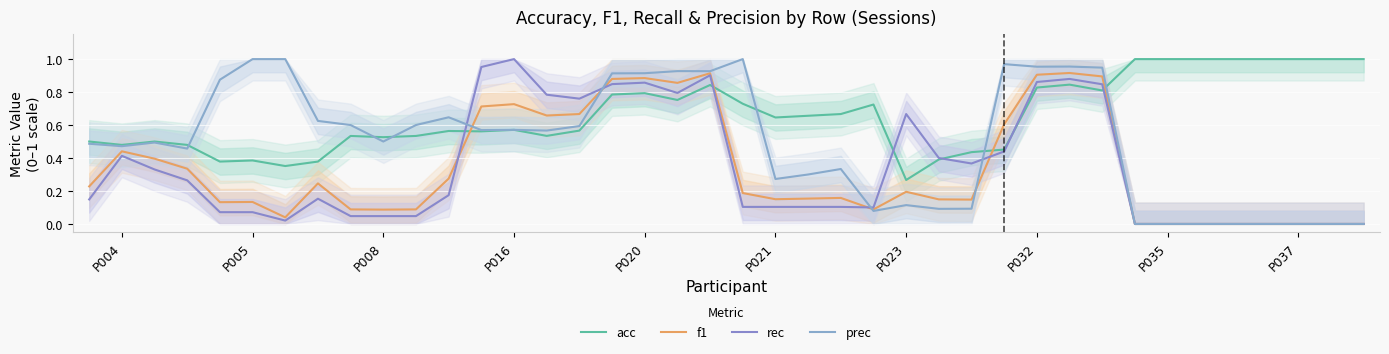

Between 22 and 13, which is larger?

22